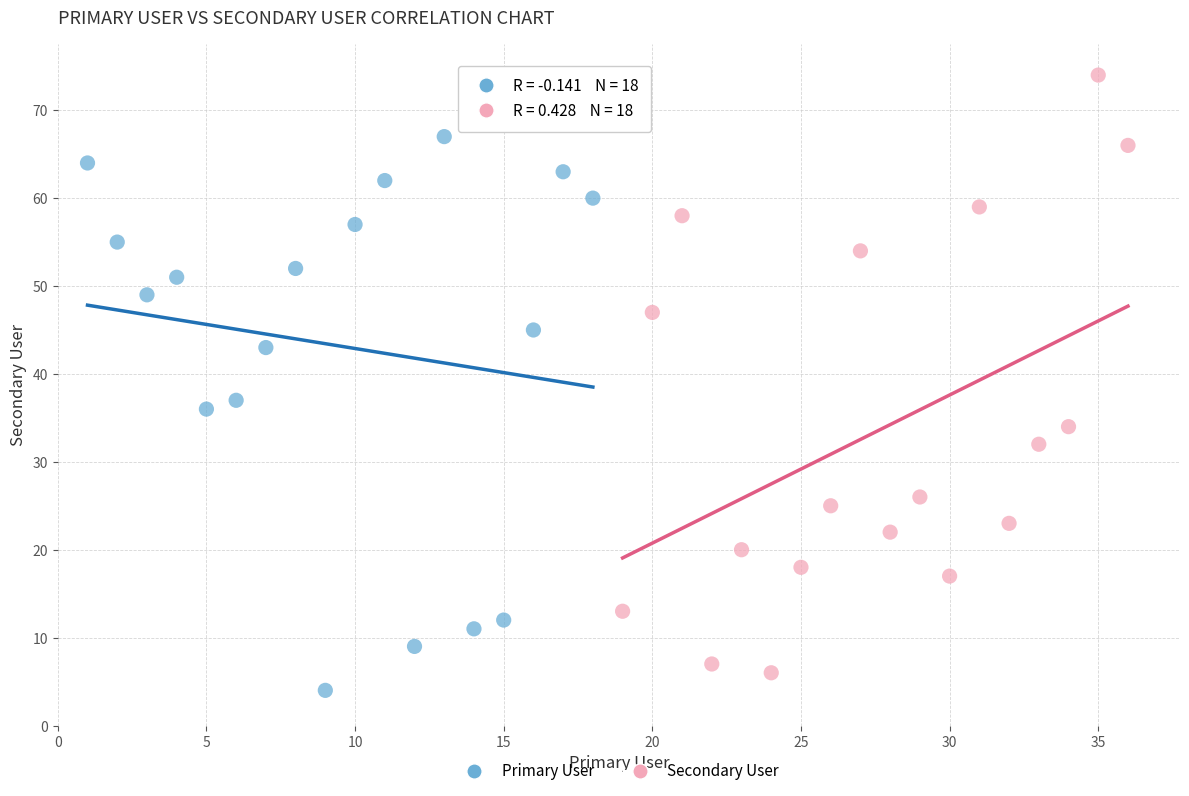

Which series has the widest spread of Y values?

Secondary User